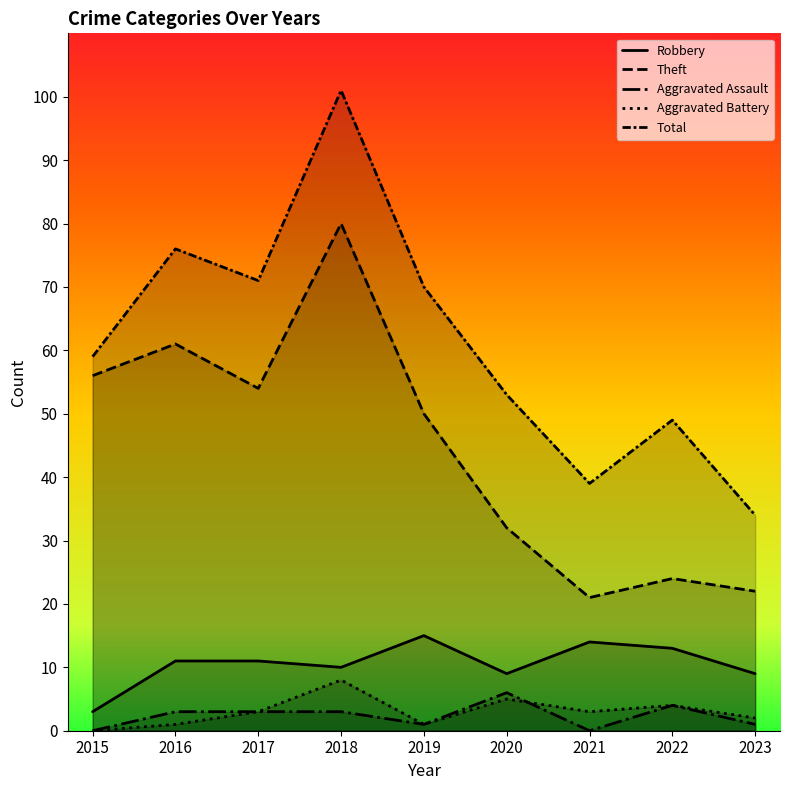

How many interior local peaks does the Robbery series have?

2